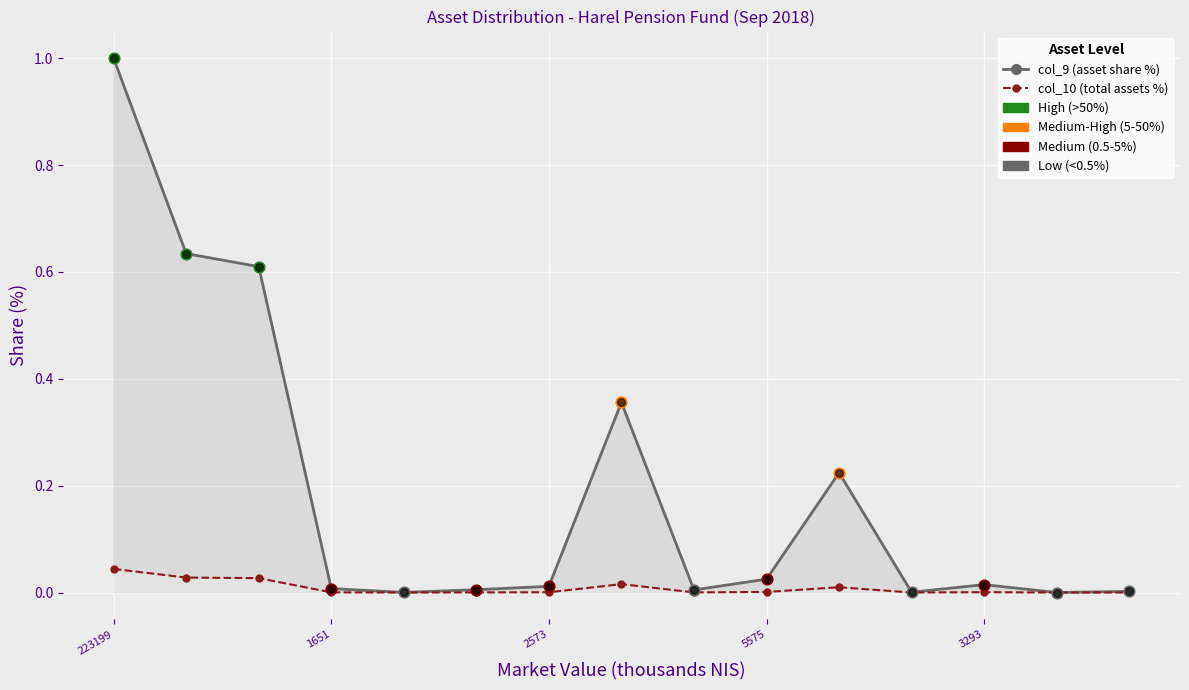

What are all the series names shown in the legend?

col_9 (asset share %), col_10 (total assets %)